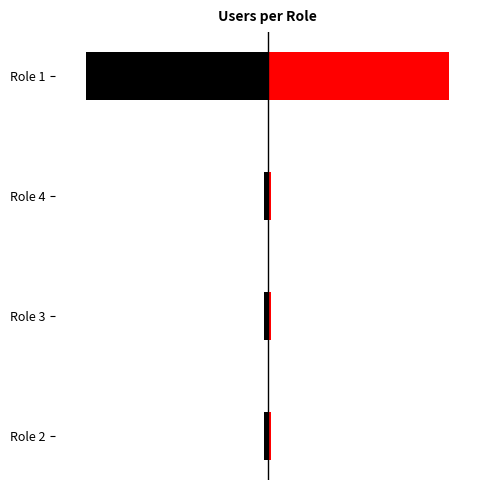

What is the maximum value for Count_left?

-1